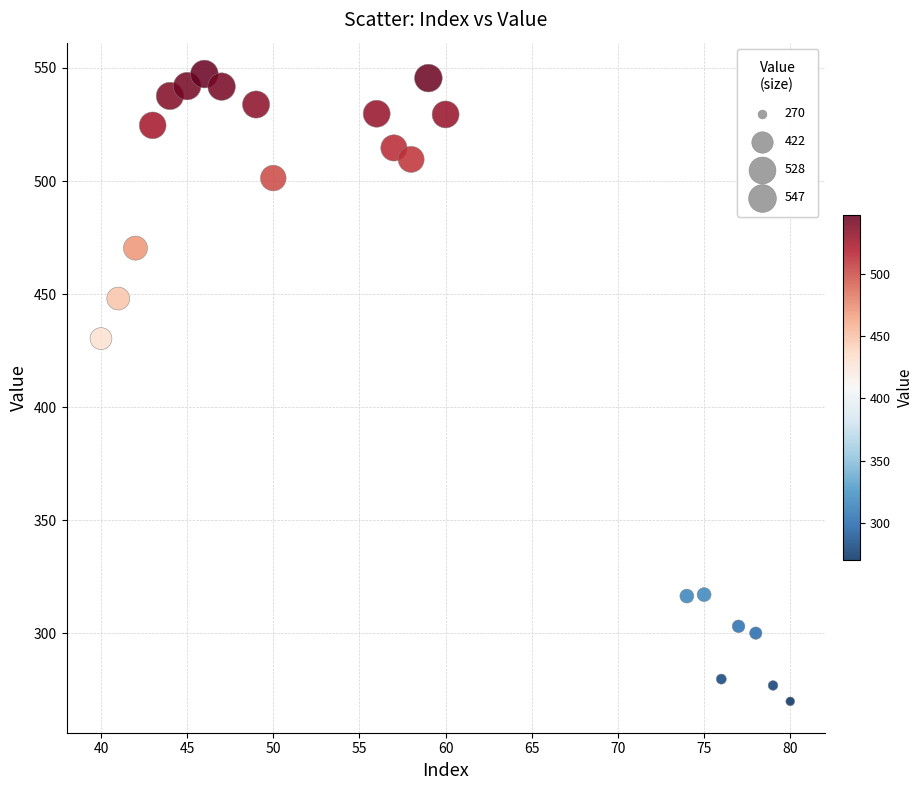

What Y value in the scatter plot is closest to 408?

430.4